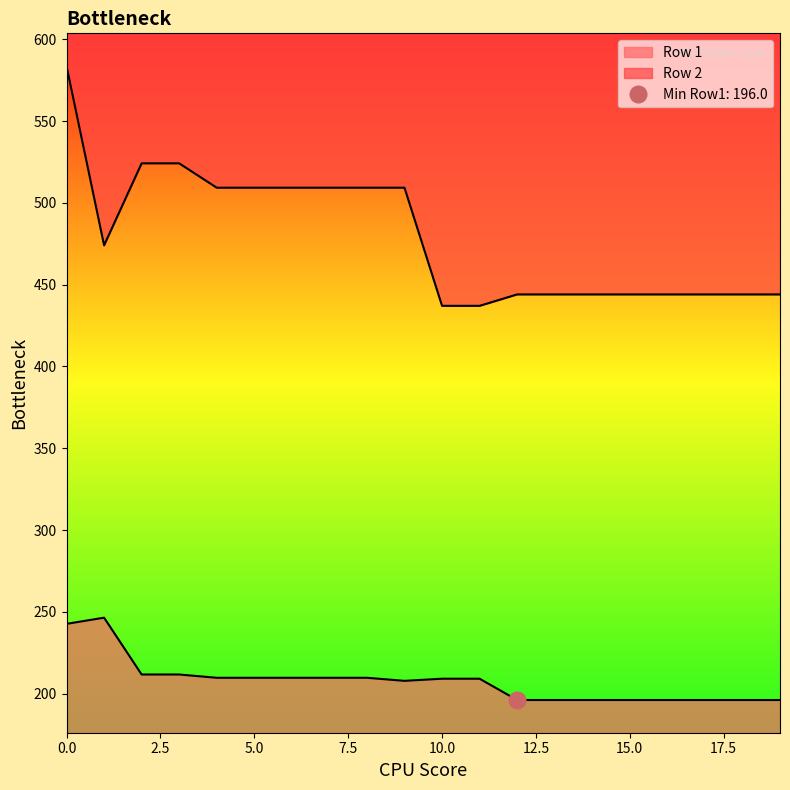

How many values in the Row 2 series are below 474?

10